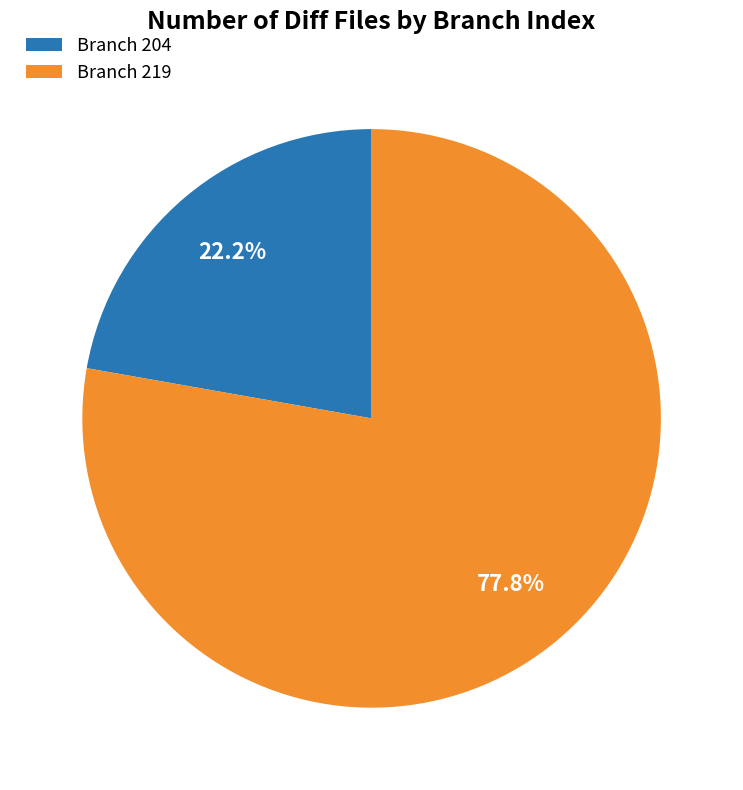

How many segments does this pie chart have?

2